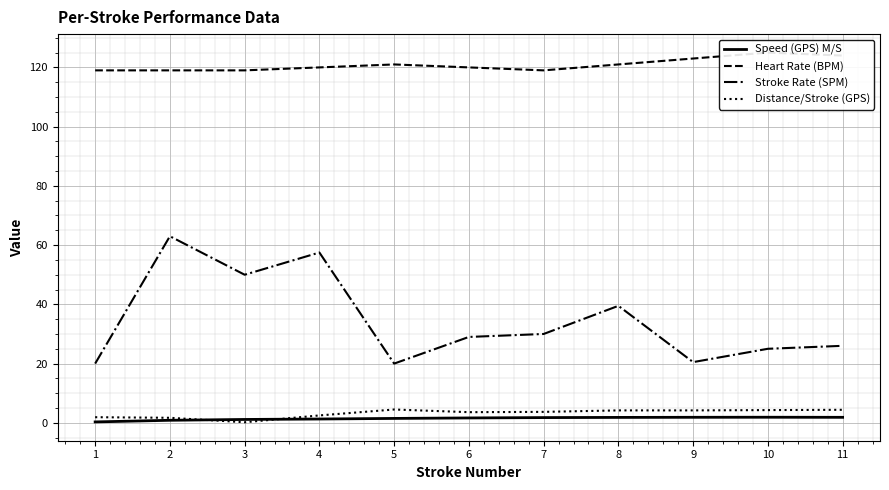

Which series has the largest total across all categories?

Heart Rate (BPM)